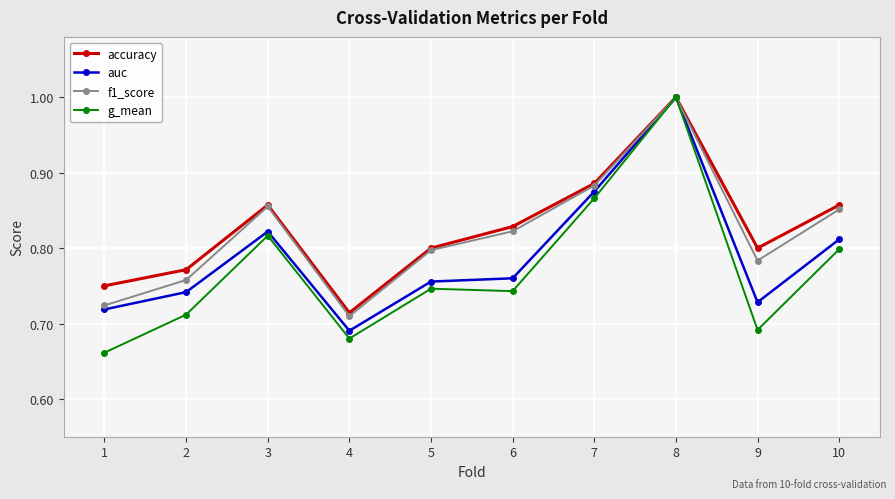

Between 2 and 6, which series saw the biggest shift?

f1_score